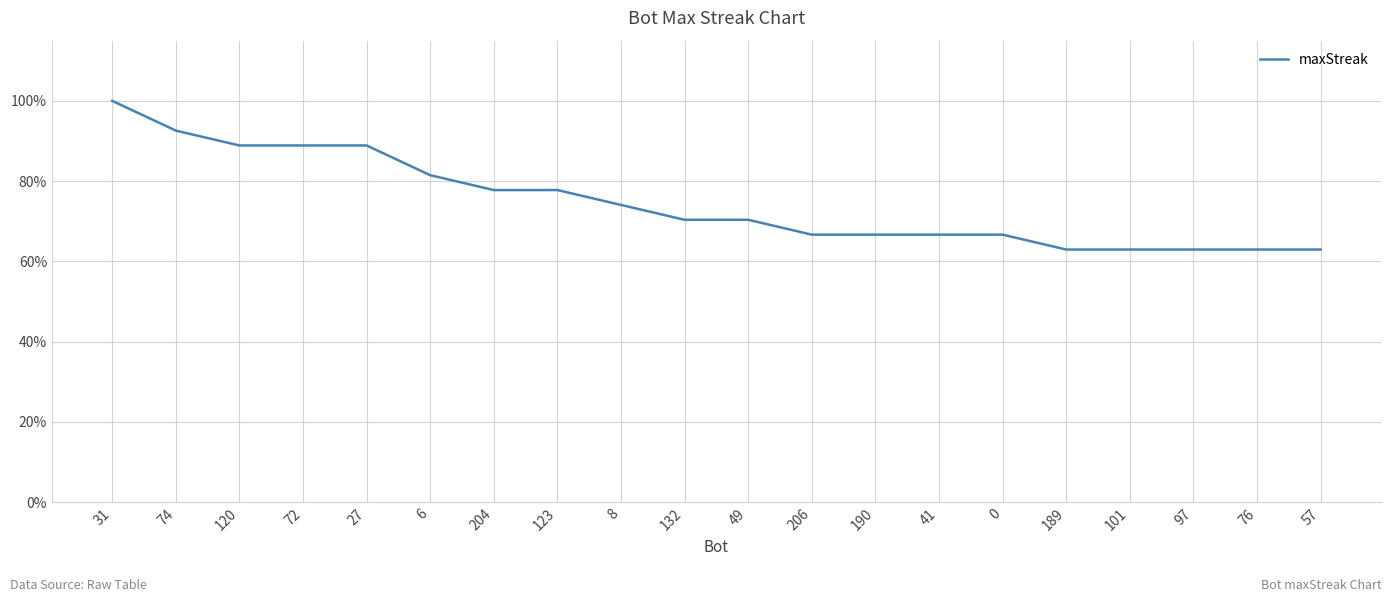

Is this an area chart (filled region under the line)?

No